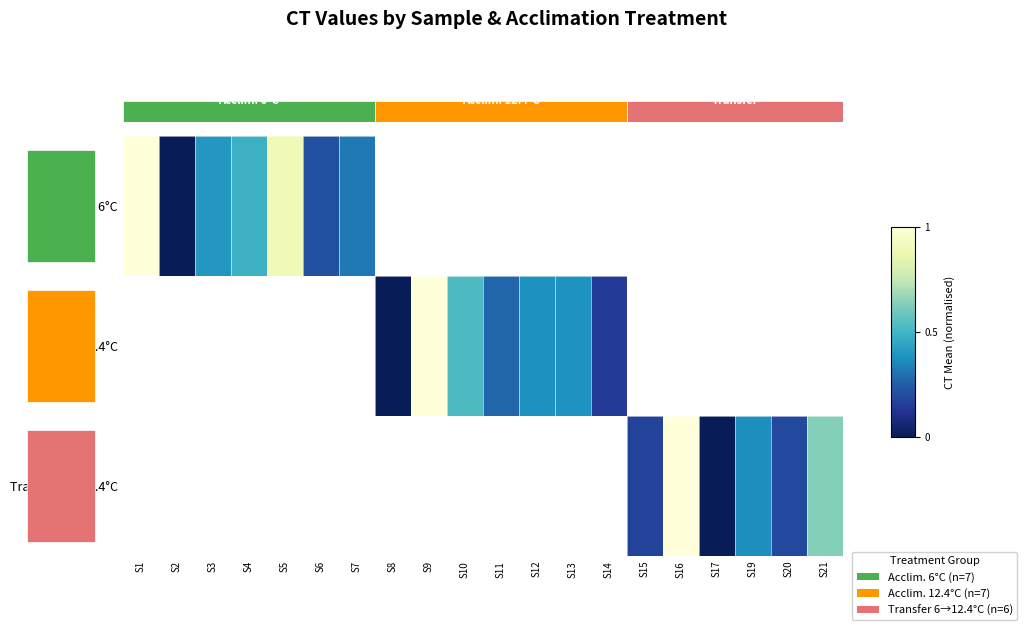

Is it true that Acclim. 6°C equals 1.0 at S1?

True